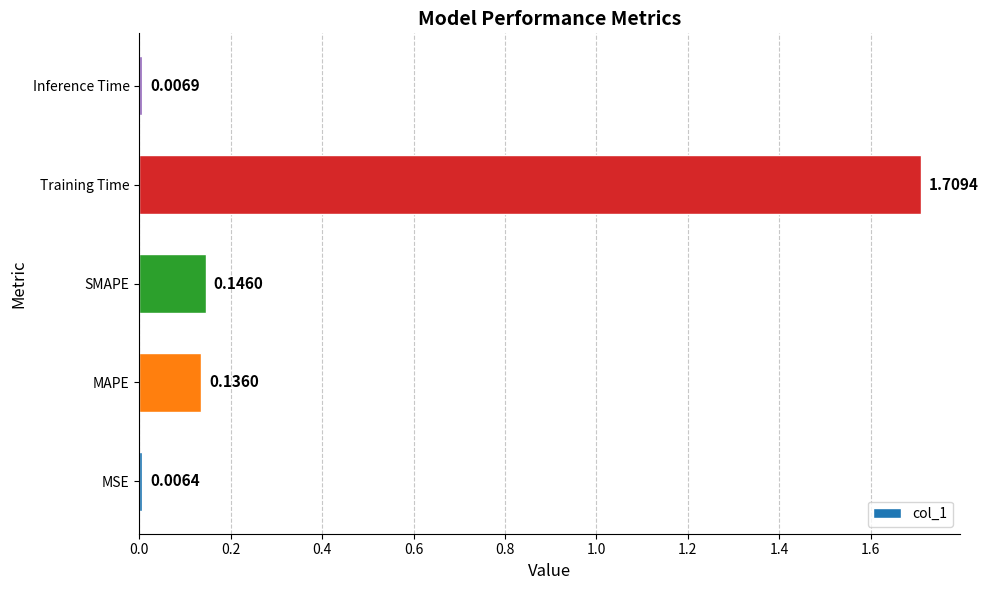

Rank the categories by value from lowest to highest.

MSE, Inference Time, MAPE, SMAPE, Training Time